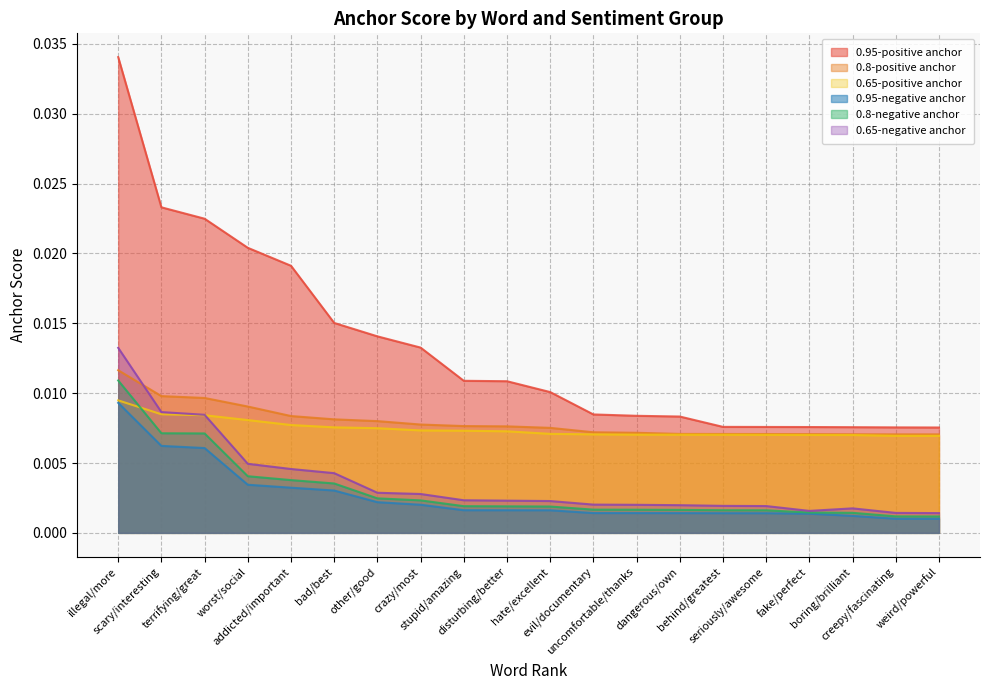

At which category does the chart reach its minimum across all series?

weird/powerful